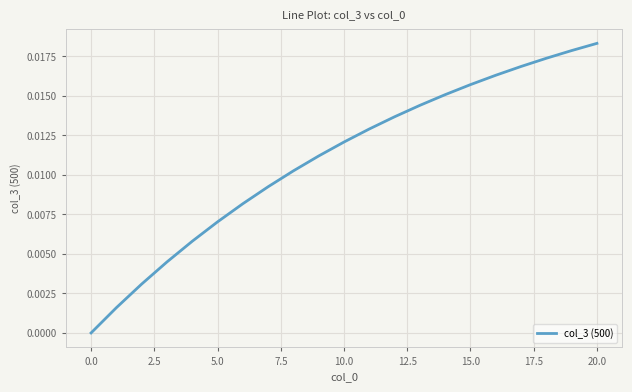

How many lines are shown in the chart?

1